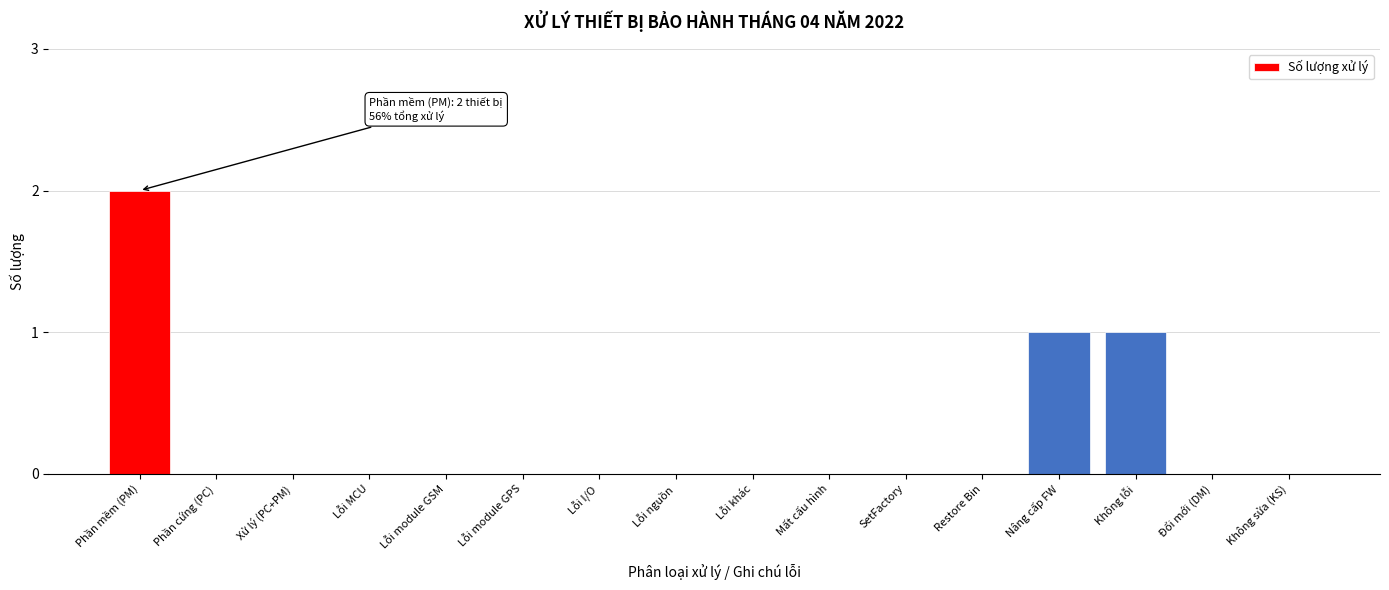

Reading right to left, list all the values displayed in this chart.

Không sửa (KS)=0	Đổi mới (DM)=0	Không lỗi=1	Nâng cấp FW=1	Restore Bin=0	SetFactory=0	Mất cấu hình=0	Lỗi khác=0	Lỗi nguồn=0	Lỗi I/O=0	Lỗi module GPS=0	Lỗi module GSM=0	Lỗi MCU=0	Xử lý (PC+PM)=0	Phần cứng (PC)=0	Phần mềm (PM)=2